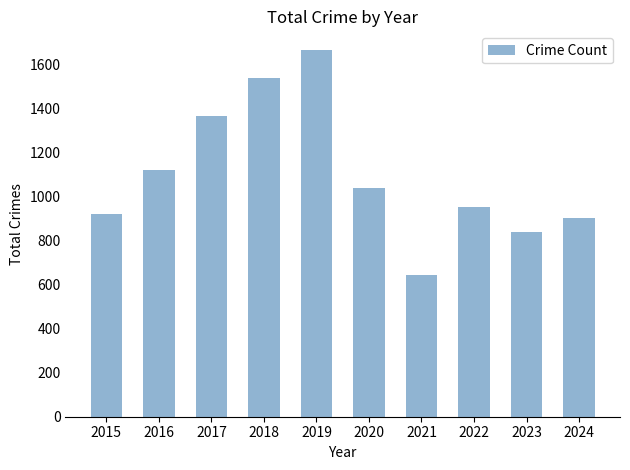

What is the sum of the values at 2022 and 2016?

2073